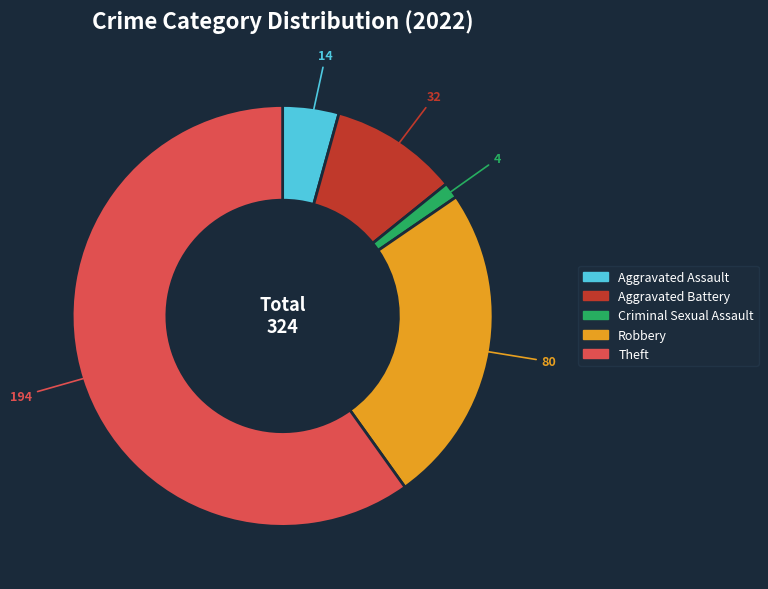

Which slice is the smallest?

Criminal Sexual Assault